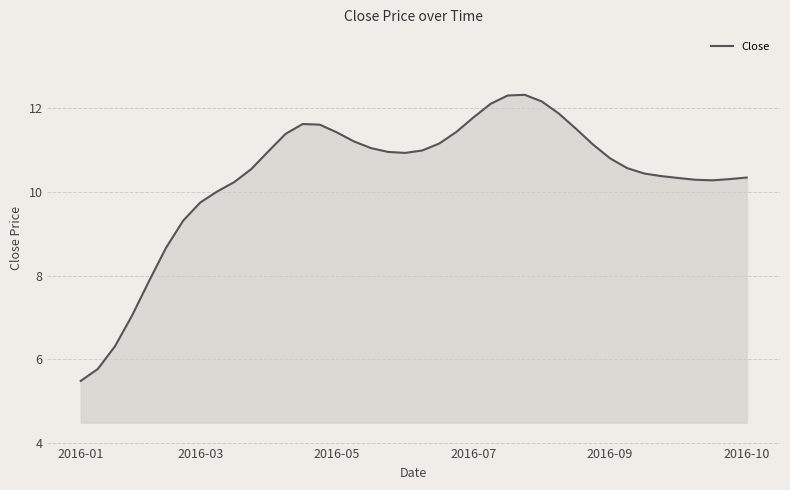

How many lines are shown in the chart?

1